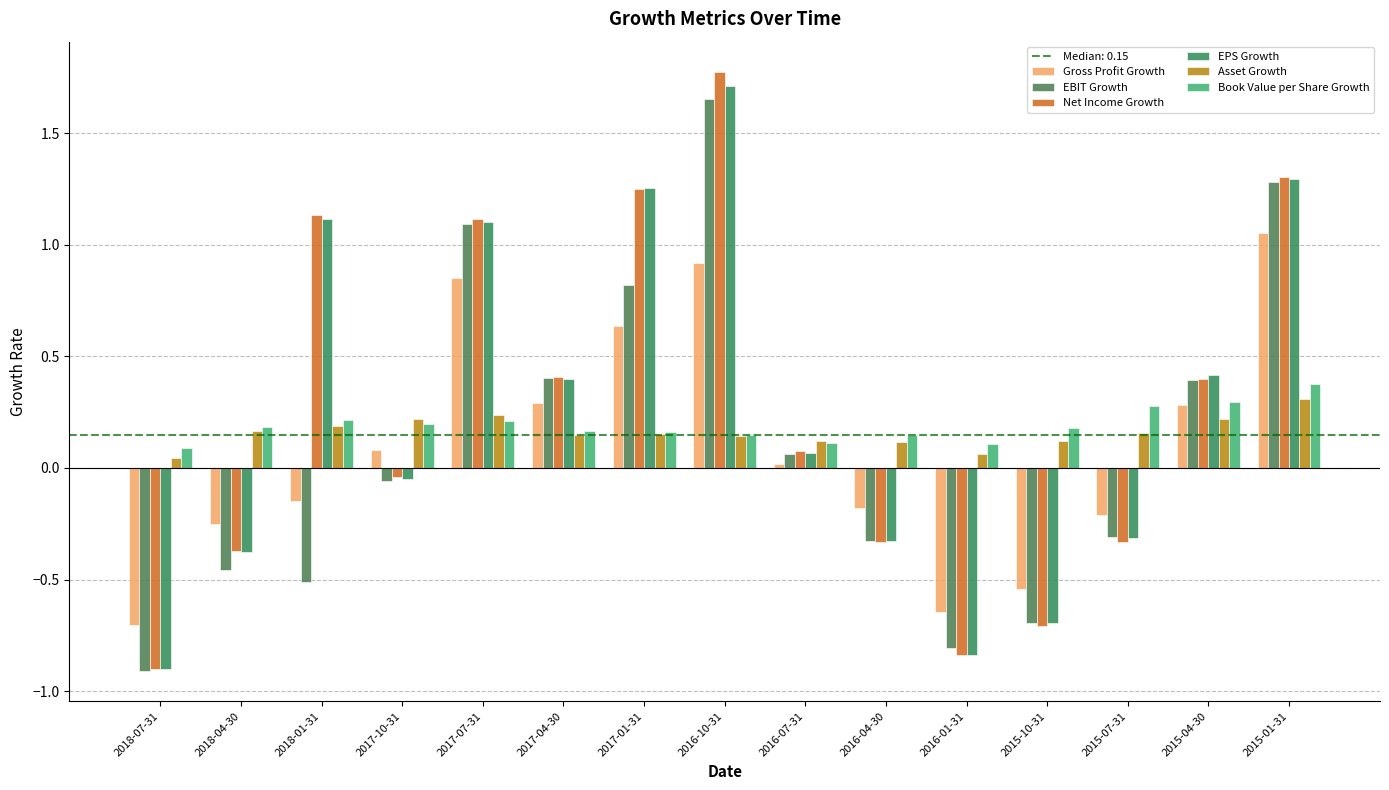

What is the label of the 3rd bar from the left?

2018-01-31